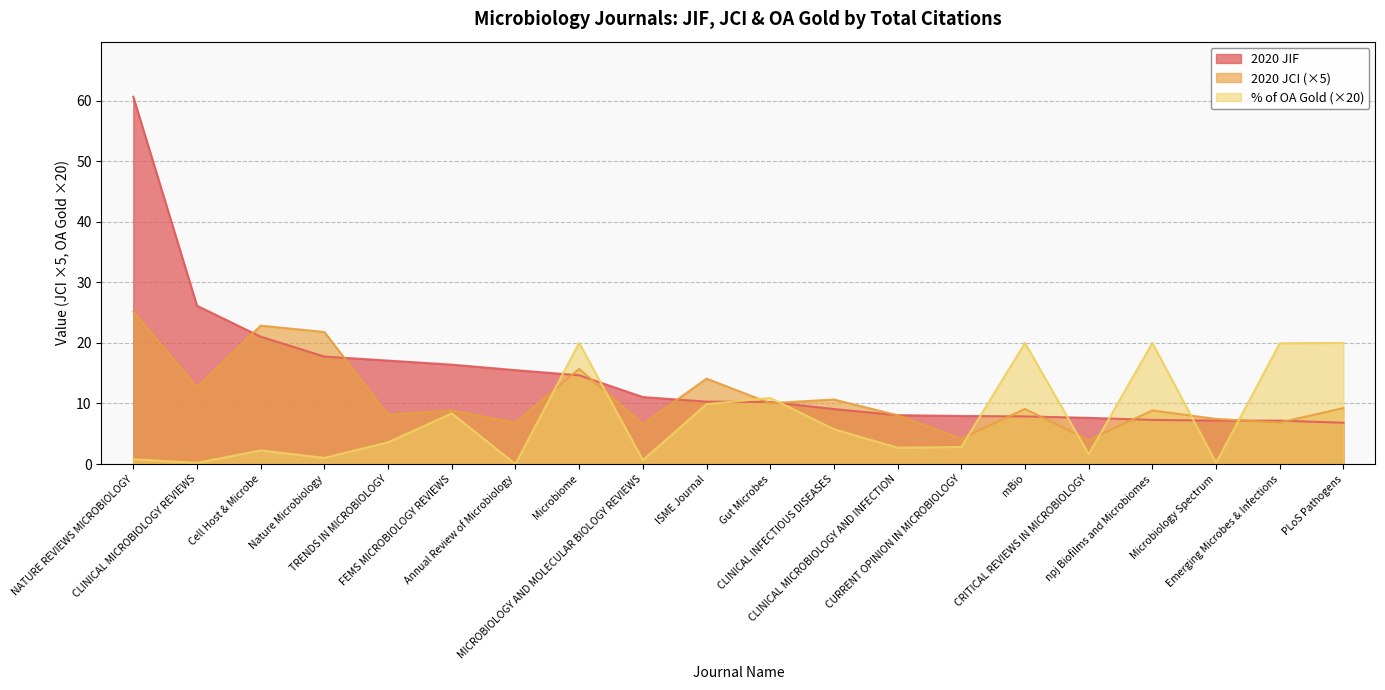

At CURRENT OPINION IN MICROBIOLOGY, list the series in order from largest to smallest.

2020 JIF, 2020 JCI (×5), % of OA Gold (×20)